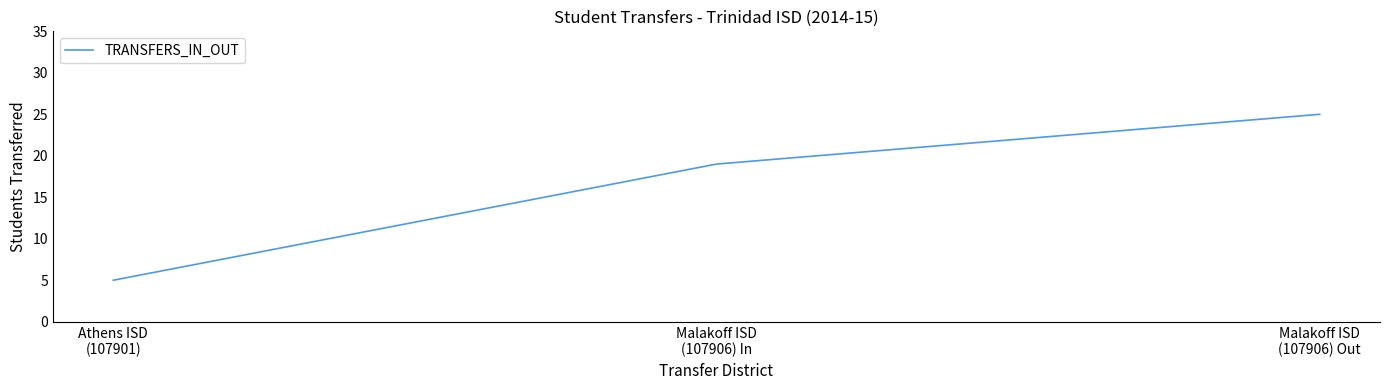

What position from the left is Malakoff ISD
(107906) Out?

3